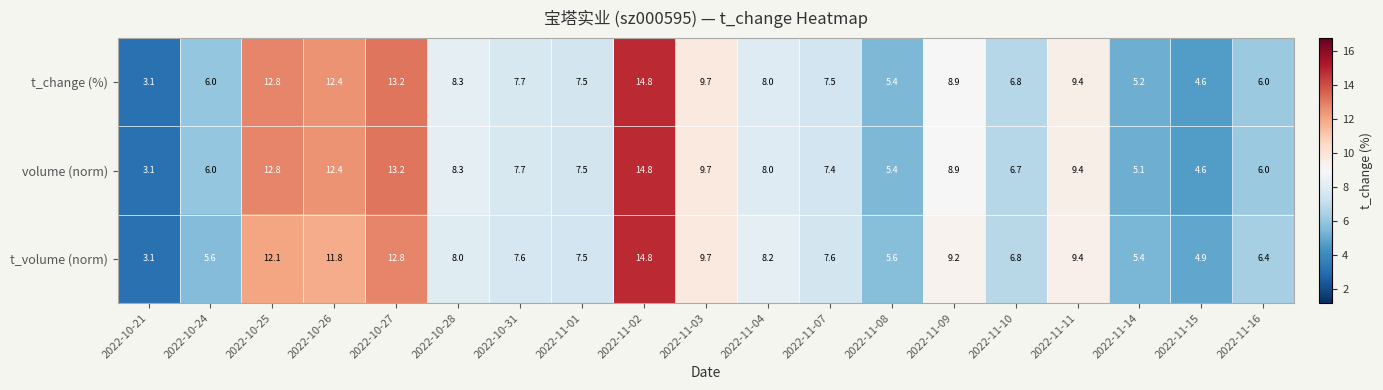

List the series in order of their overall mean, lowest first.

t_volume (norm), volume (norm), t_change (%)